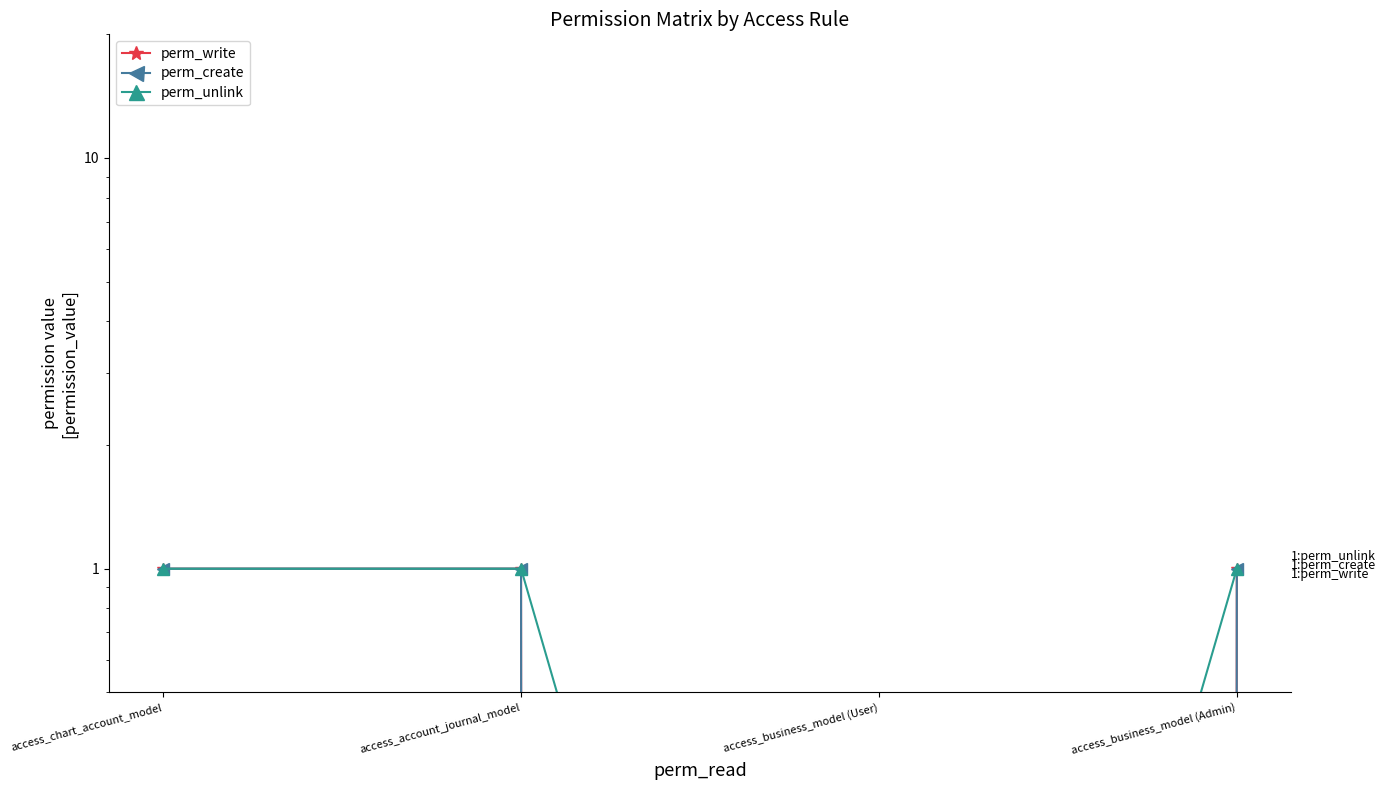

At which category is the sum across all series the highest?

access_chart_account_model